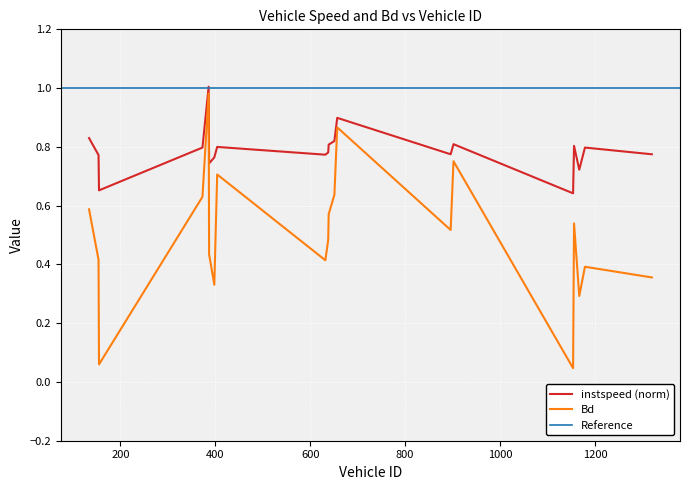

The Bd series shows 0.7 at 386.0. True or false?

False